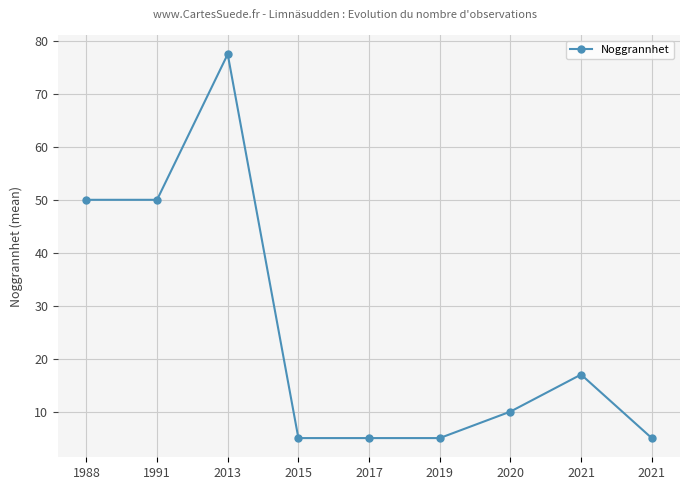

How many data points are less than 10?

4